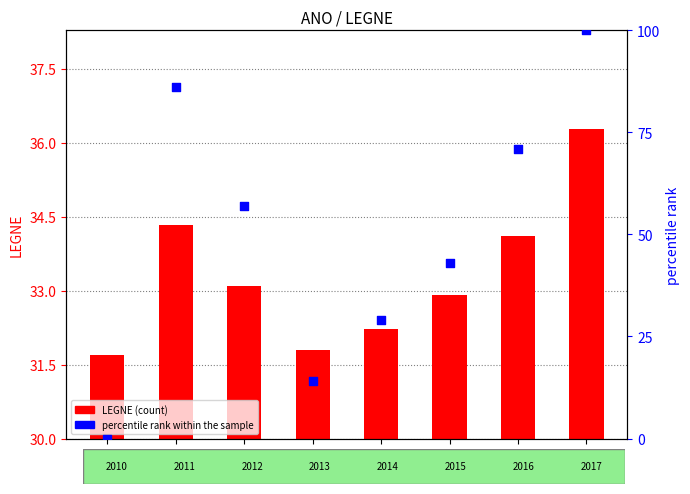

Which series contains the highest Y value?

percentile rank within the sample